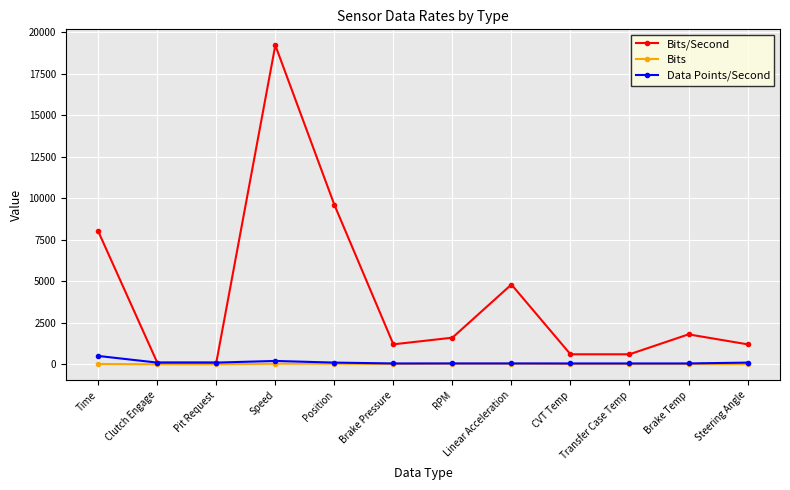

What is the label of the 6th point from the left?

Brake Pressure